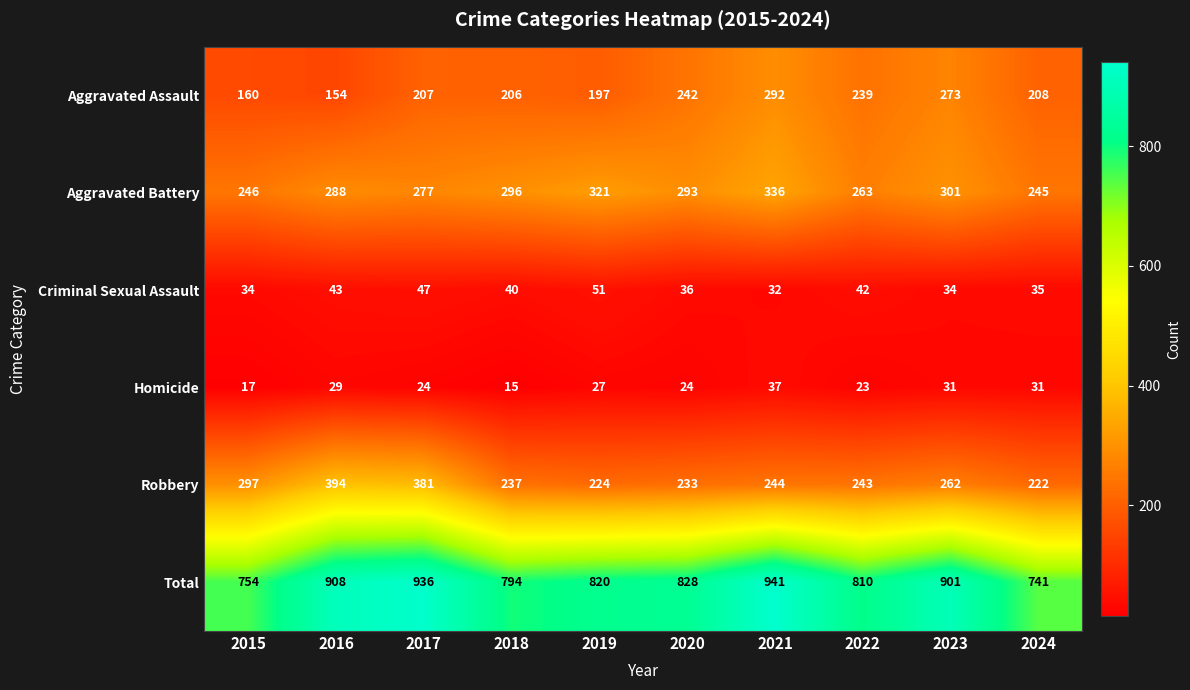

Which series has the largest total across all categories?

Total